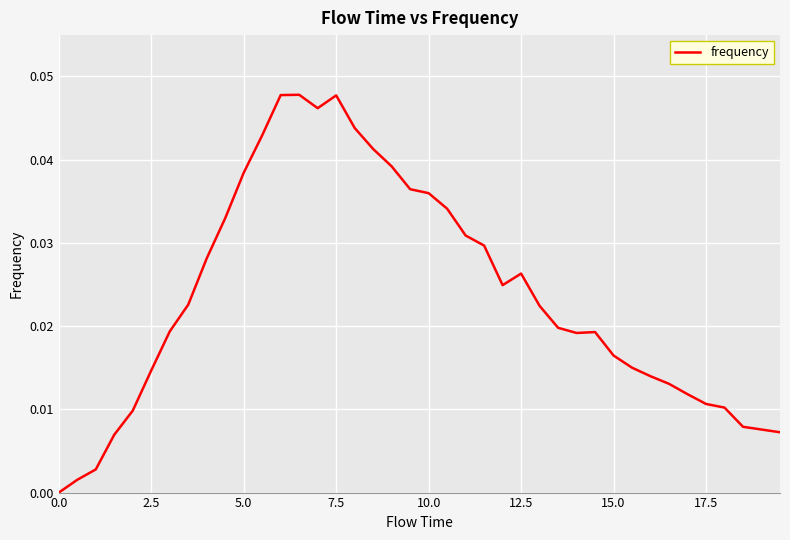

The chart shows a value of 0.0 at 0.0. True or false?

True